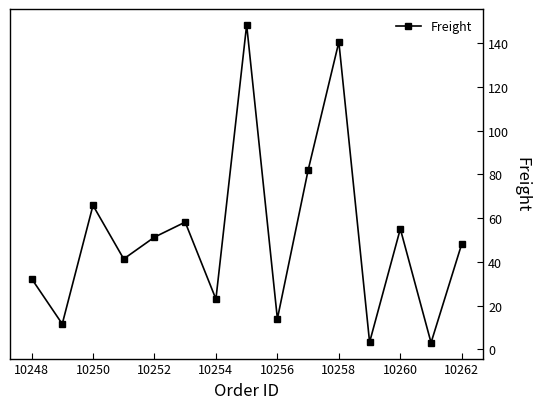

What is the sum of all values?

778.0